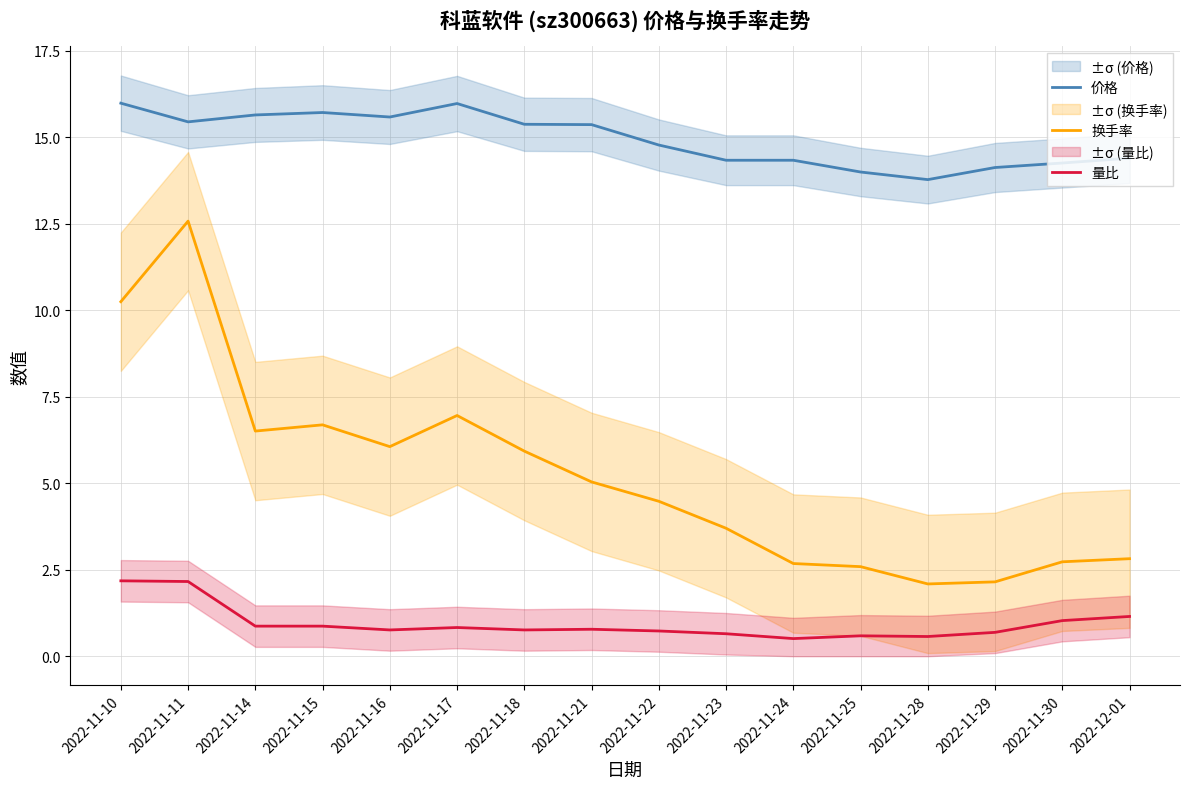

How many lines are shown in the chart?

3